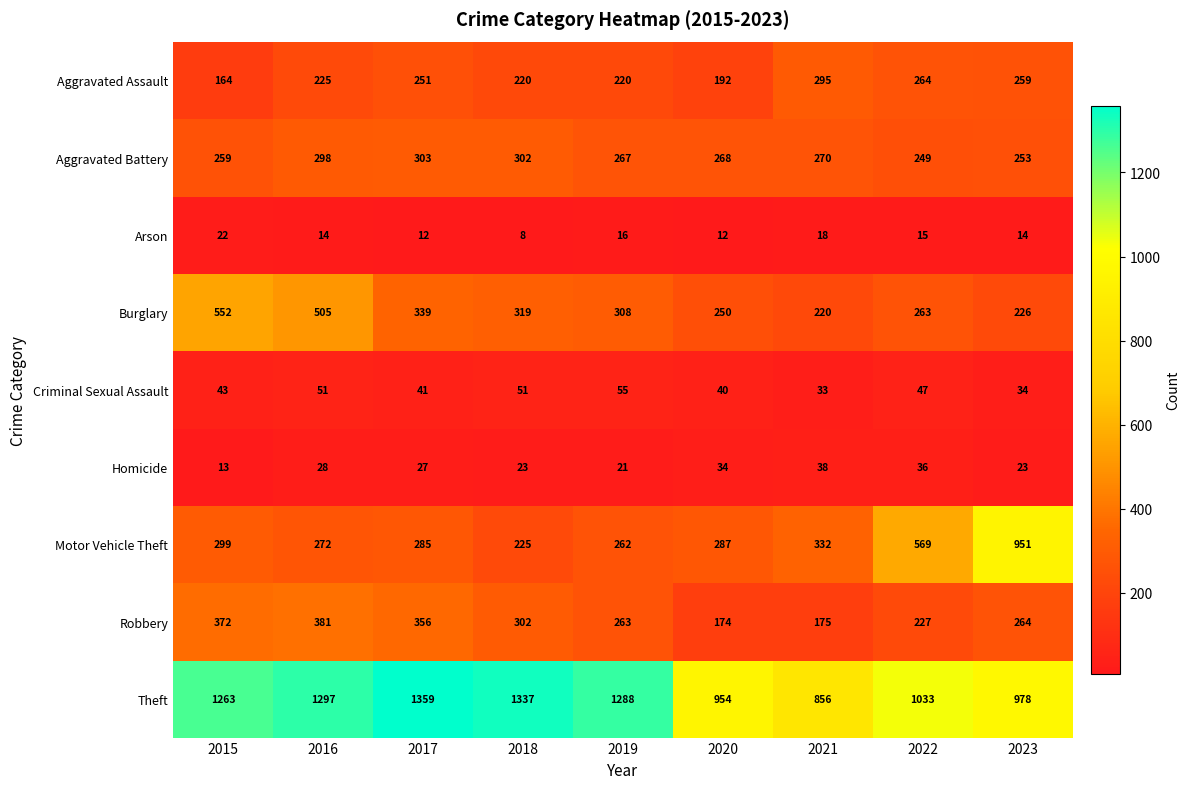

What is the total value across all series at 2019?

2700